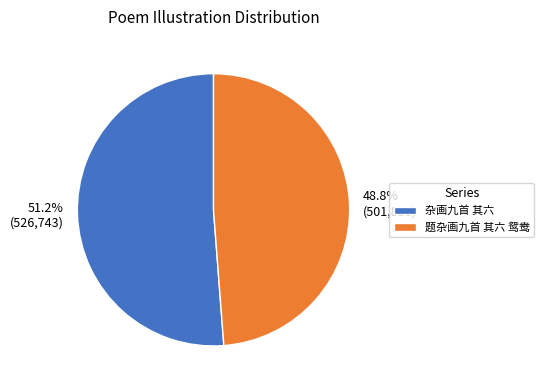

What percentage is the 杂画九首 其六 slice, to the nearest percent?

51%